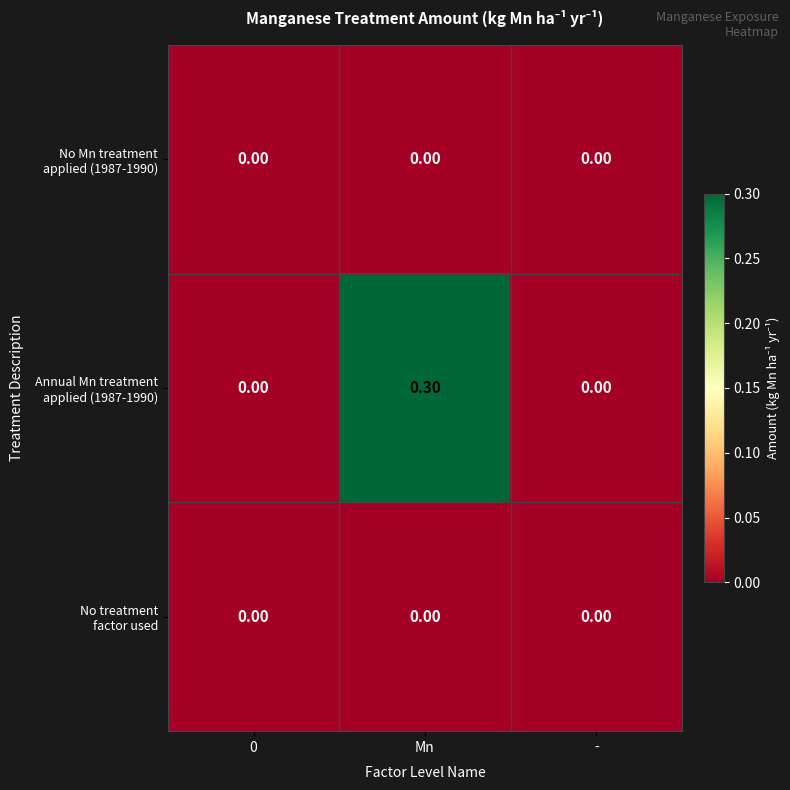

What is the spread (max minus min) of values at Mn?

0.3